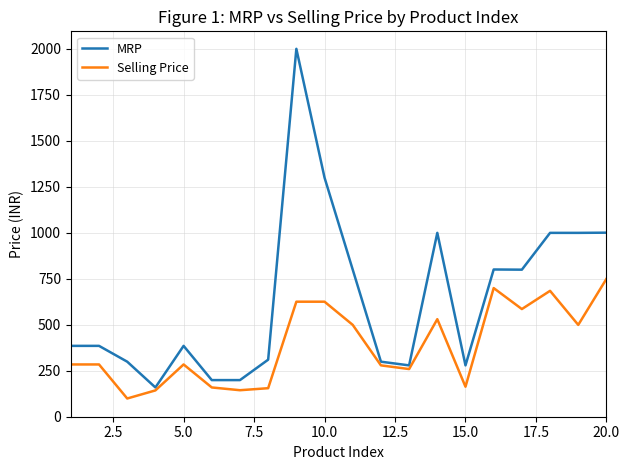

What is the minimum value shown in the chart?

99